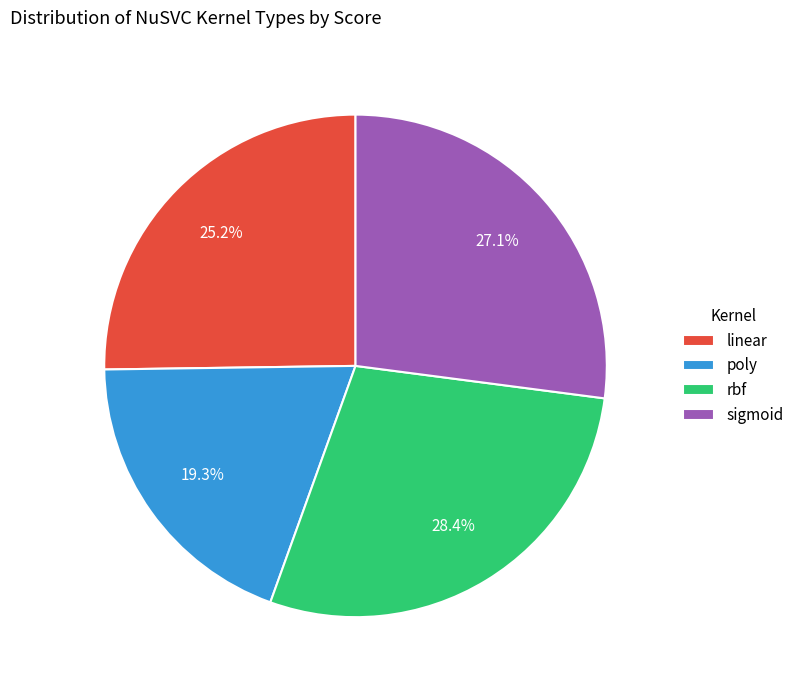

To the nearest percent, what is the difference between the sigmoid and poly slice percentages?

8%